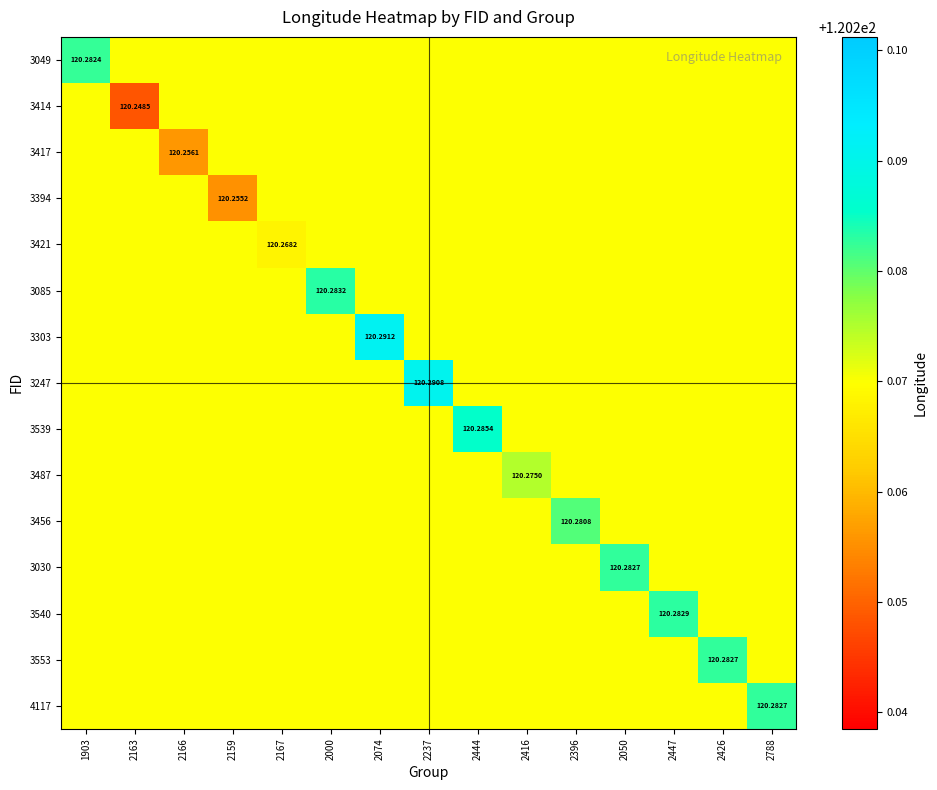

Rank the series at 2000 from lowest to highest value.

3049, 3414, 3417, 3394, 3421, 3303, 3247, 3539, 3487, 3456, 3030, 3540, 3553, 4117, 3085